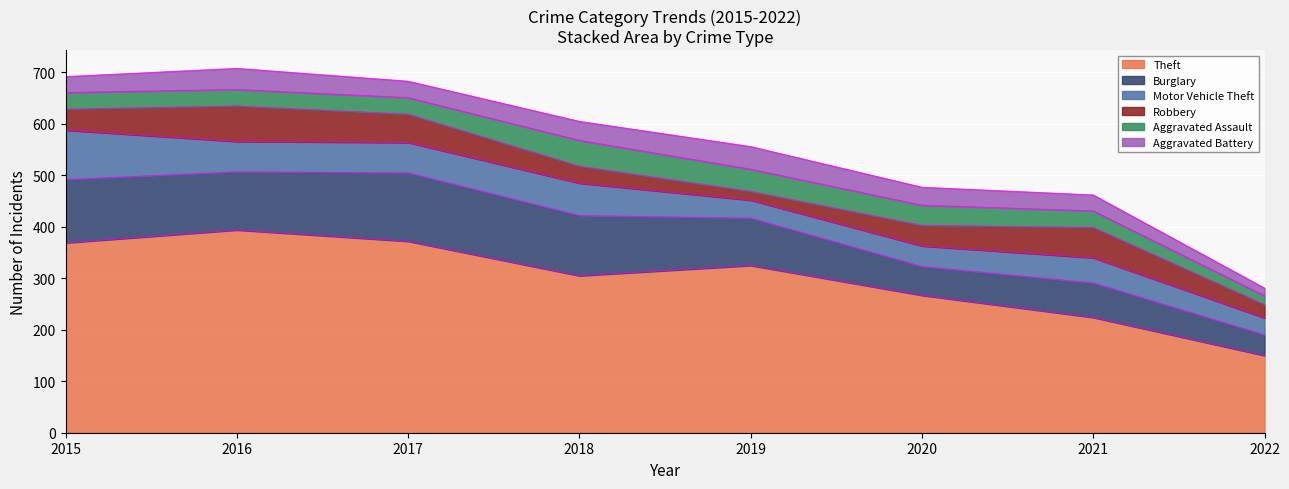

What are all the series names shown in the legend?

Theft, Burglary, Motor Vehicle Theft, Robbery, Aggravated Assault, Aggravated Battery